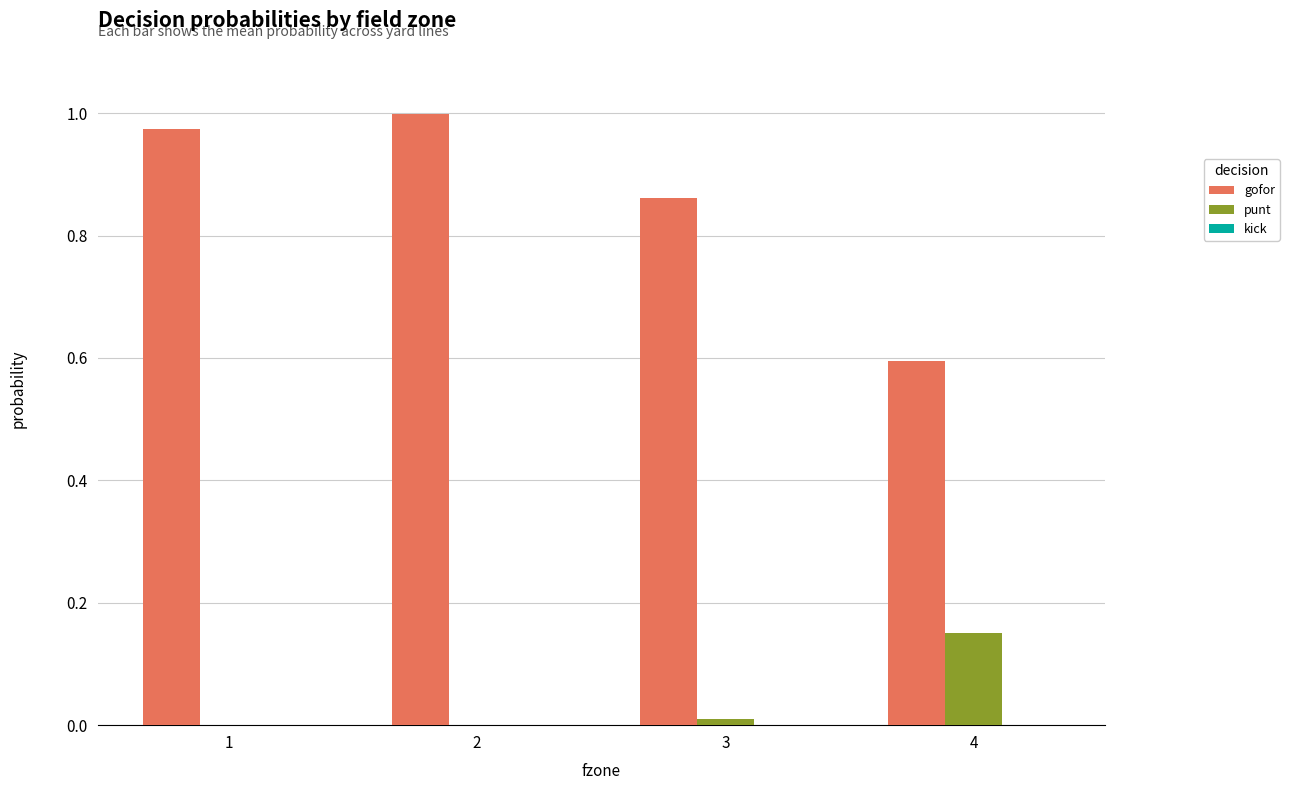

Which series changed the most between 2 and 4?

gofor